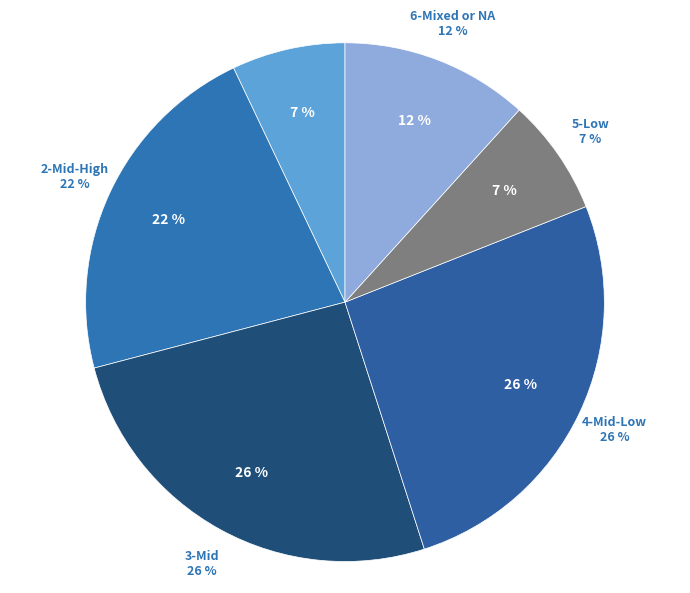

How many slices are in this pie chart?

6